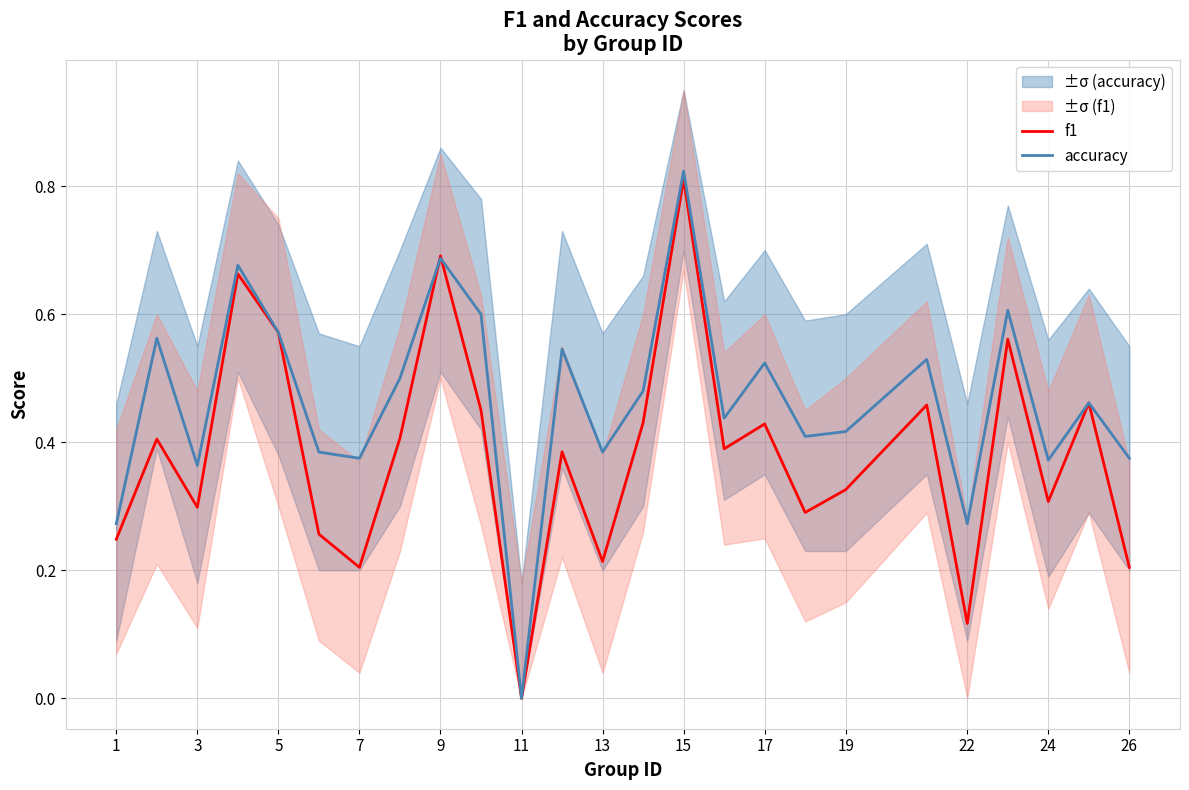

Which category has the lowest value in the accuracy series?

11